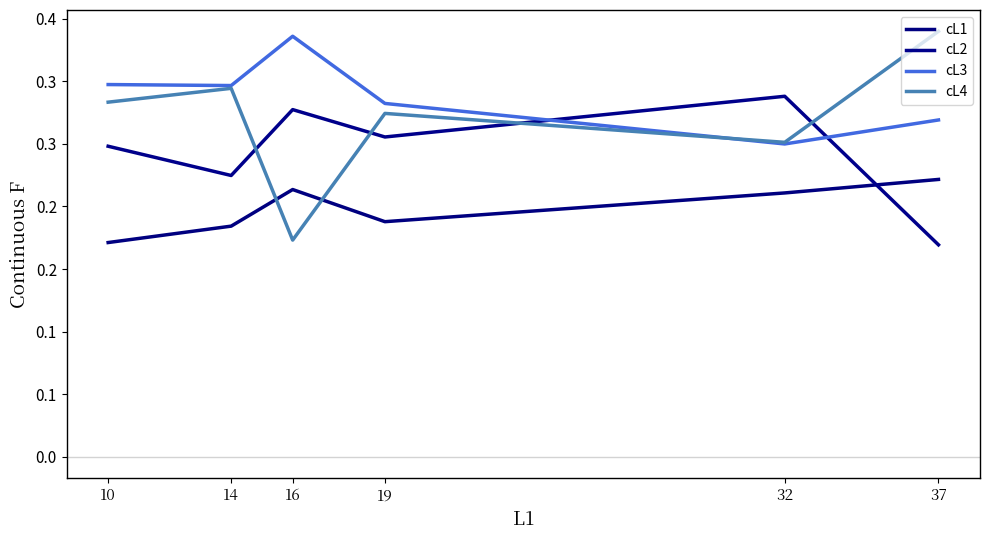

Does the chart display data point markers on the line(s)?

No